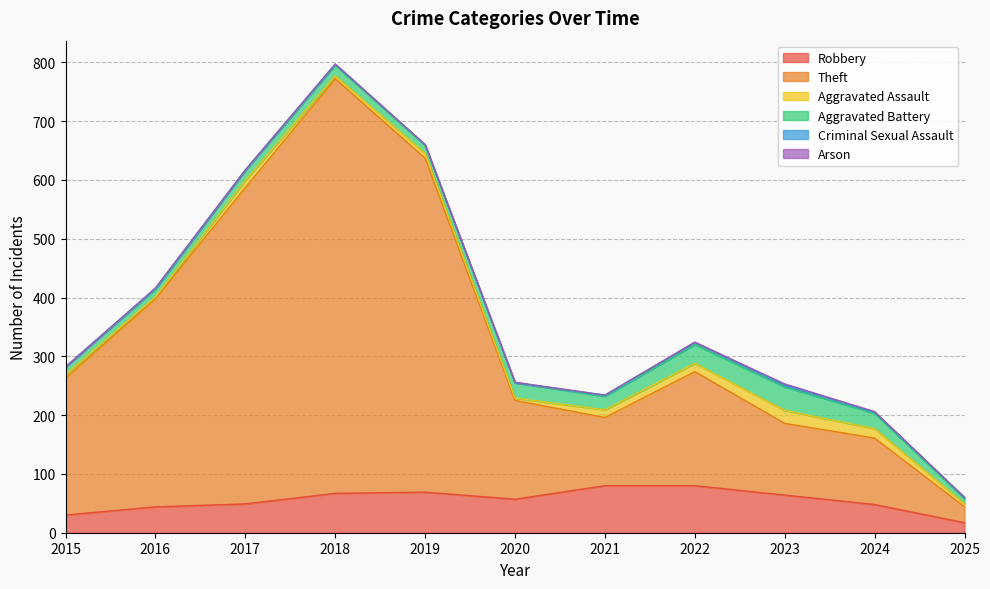

The value of Arson at 2015 is 1. True or false?

False